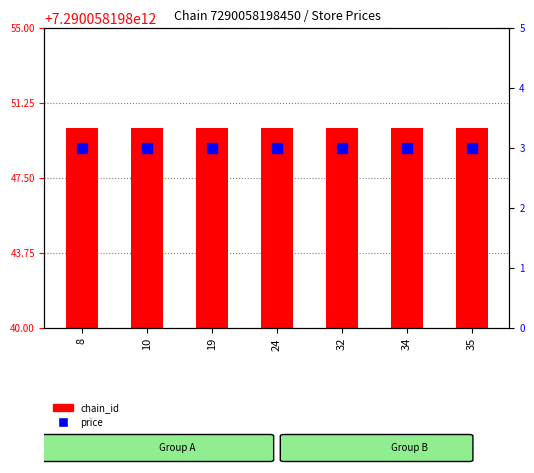

What is the maximum value shown in the chart?

7290058198450